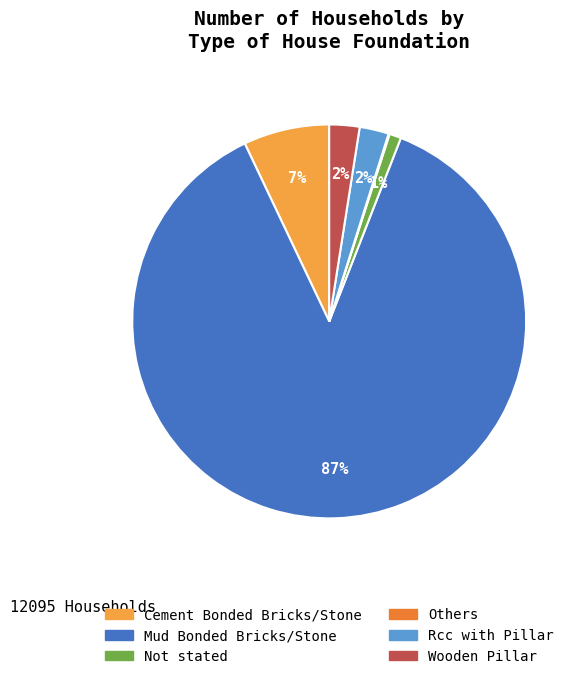

Which has a higher value, Cement Bonded Bricks/Stone or Wooden Pillar?

Cement Bonded Bricks/Stone